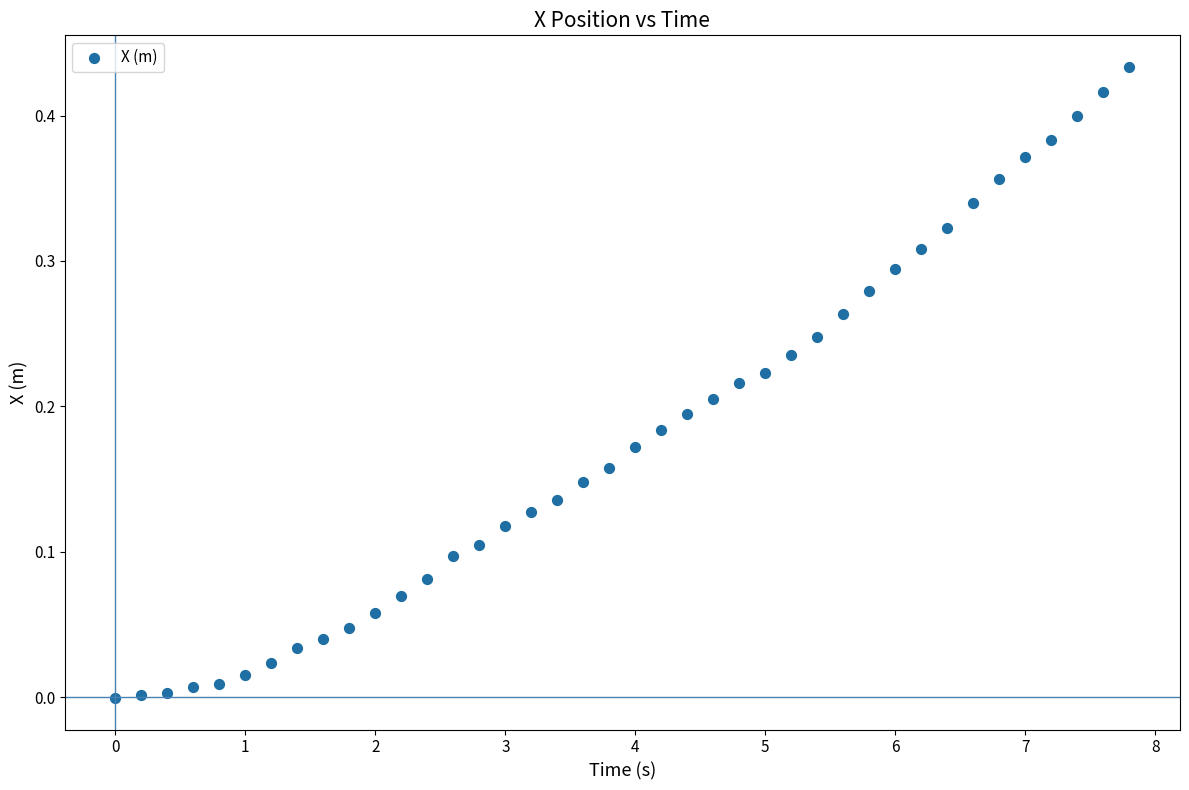

How many data points are displayed?

40